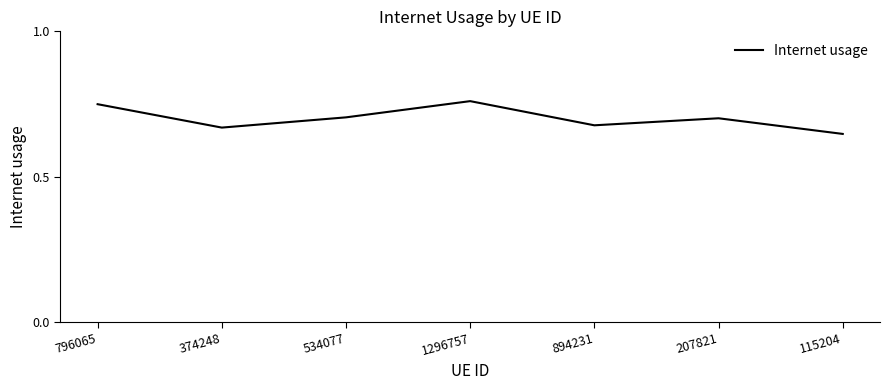

What position from the right is 534077?

5